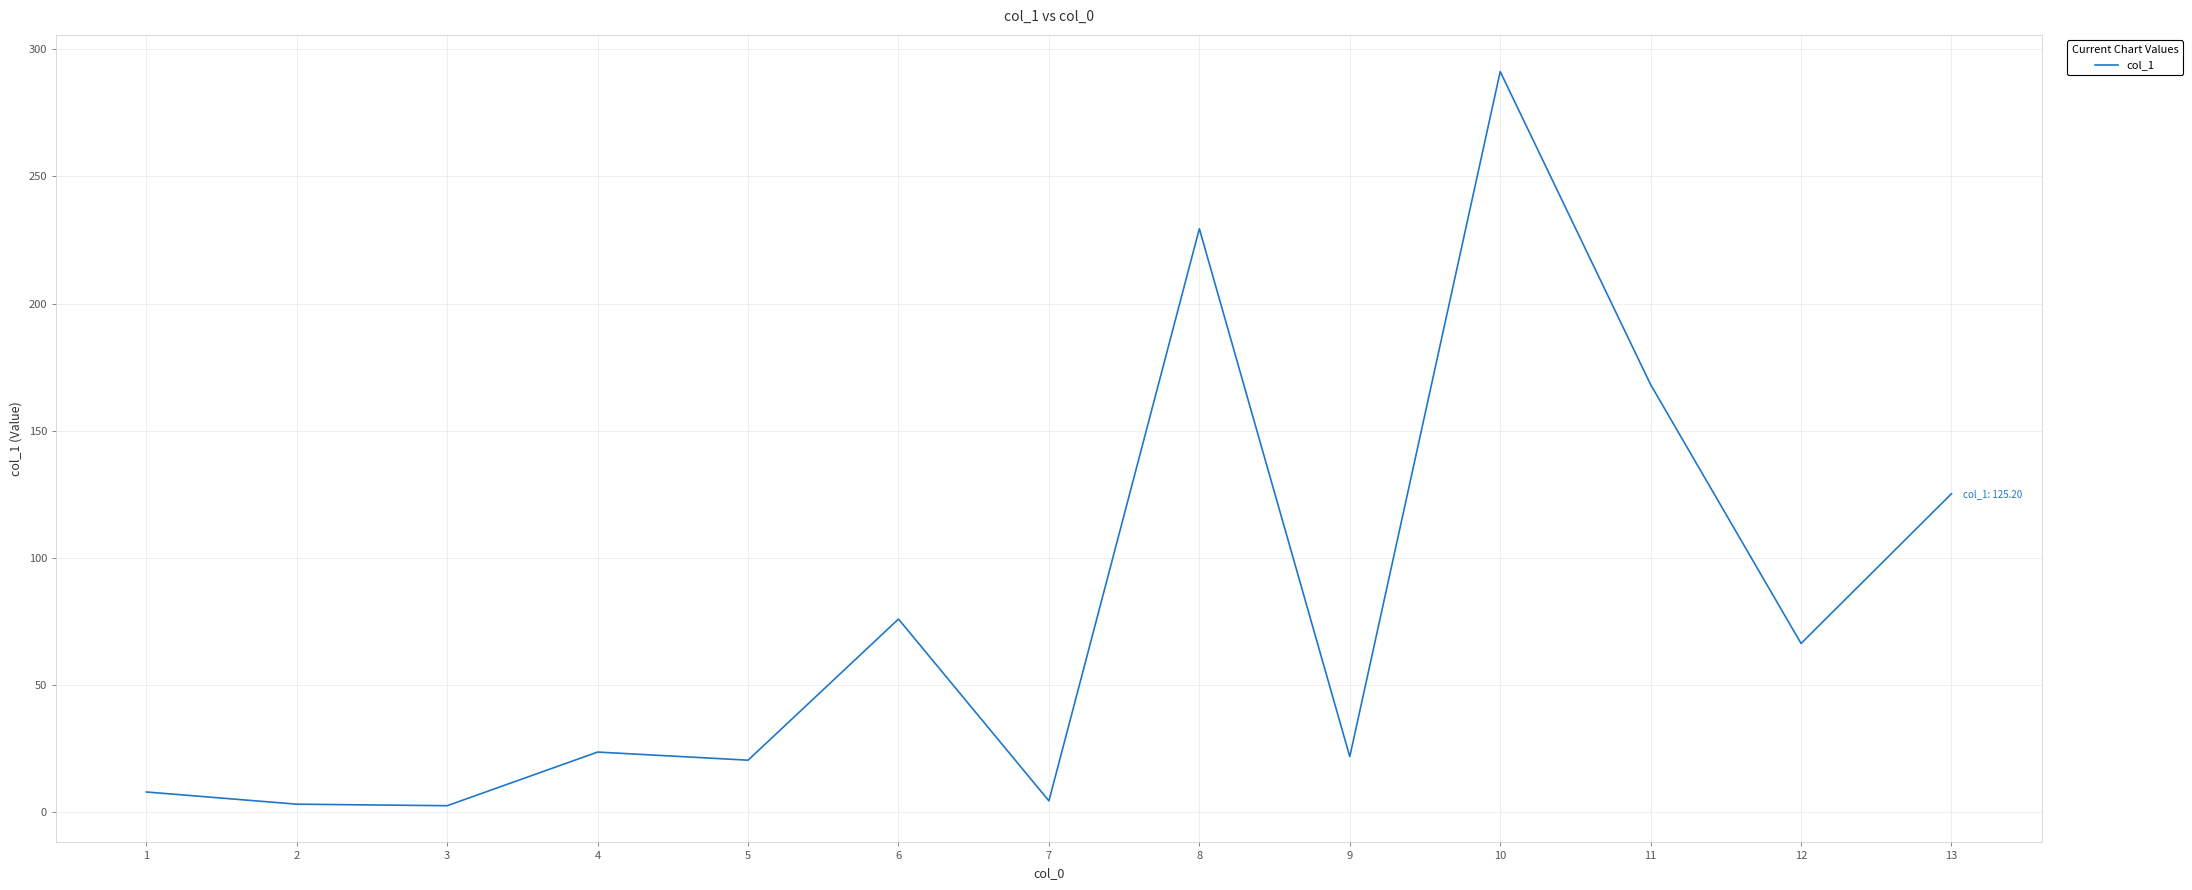

How many distinct data groups are displayed?

1